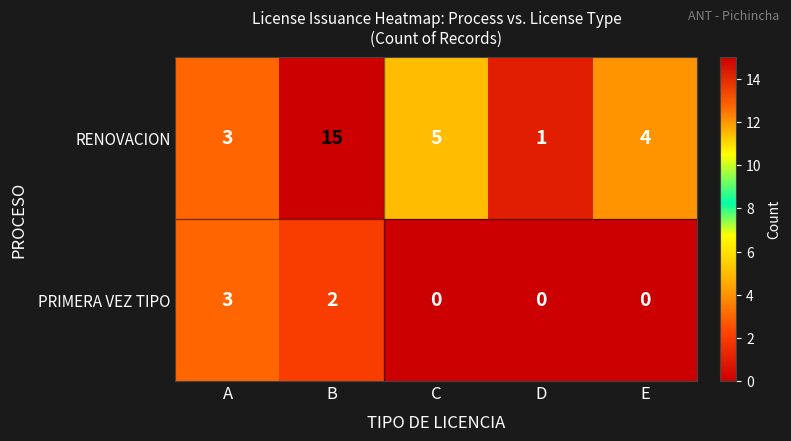

Which series changed the most between A and D?

PRIMERA VEZ TIPO